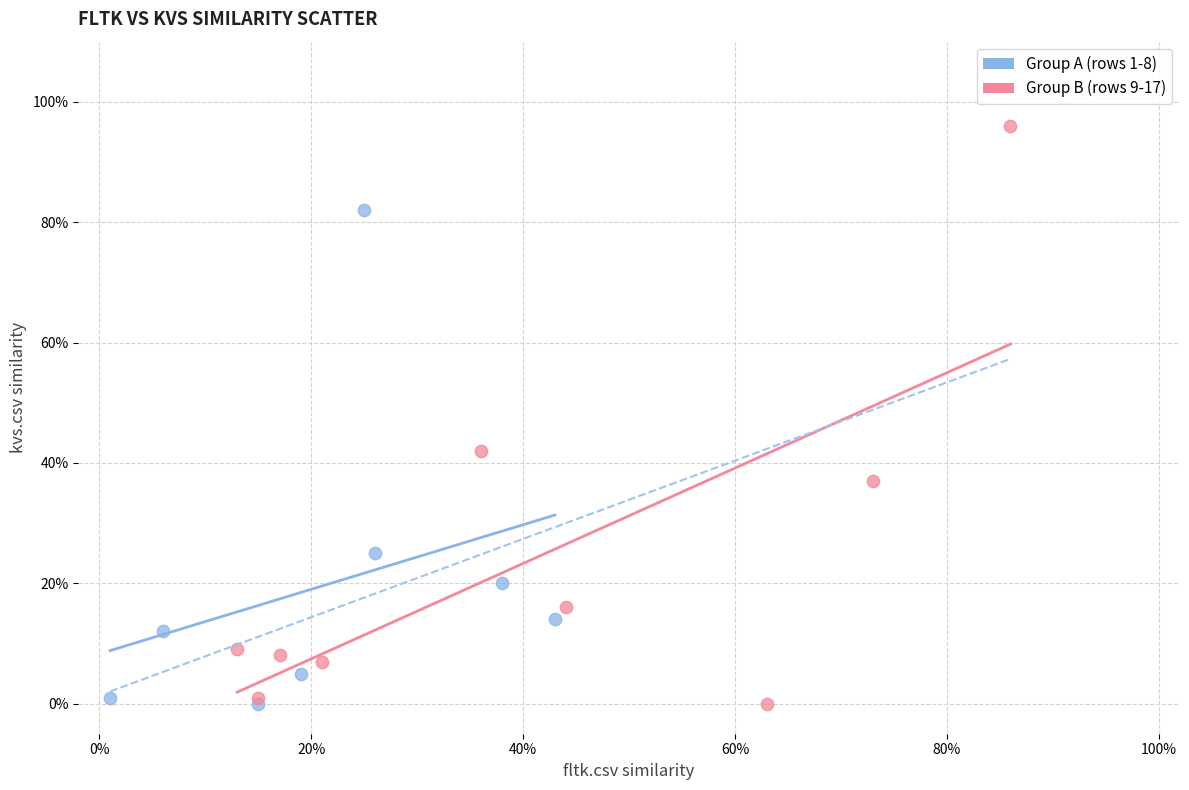

What are all the series names shown in the legend?

Group A (rows 1-8), Group B (rows 9-17)